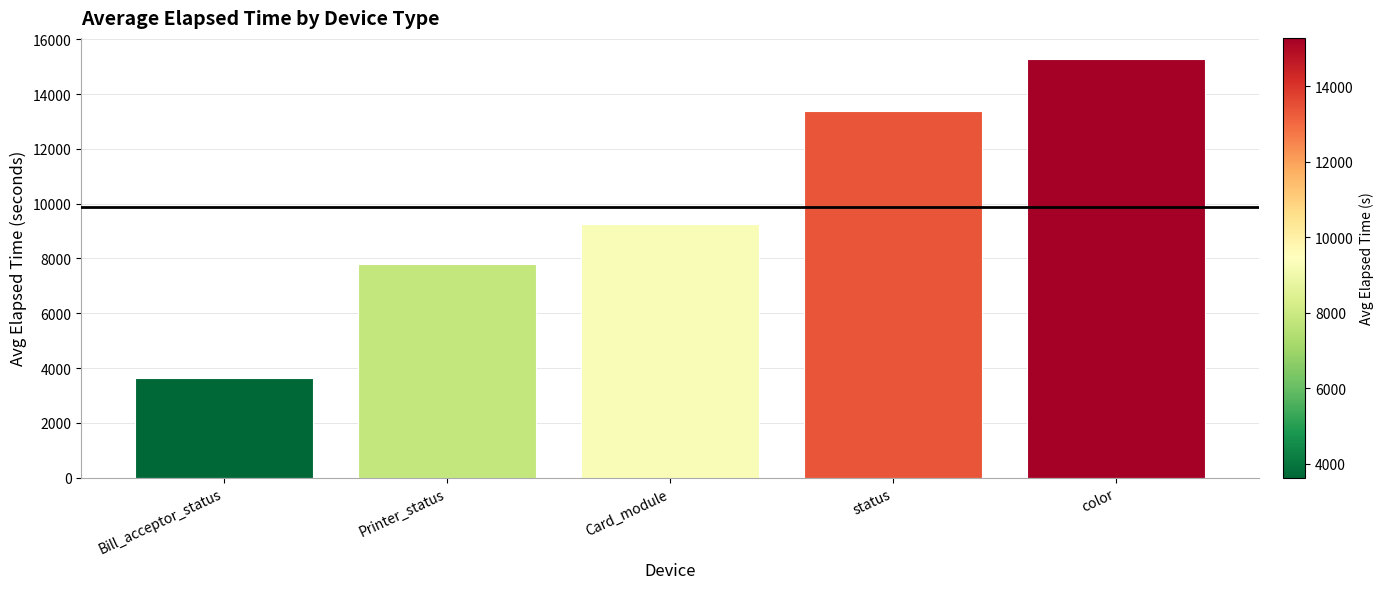

List the labels in order of value, largest first.

color, status, Card_module, Printer_status, Bill_acceptor_status